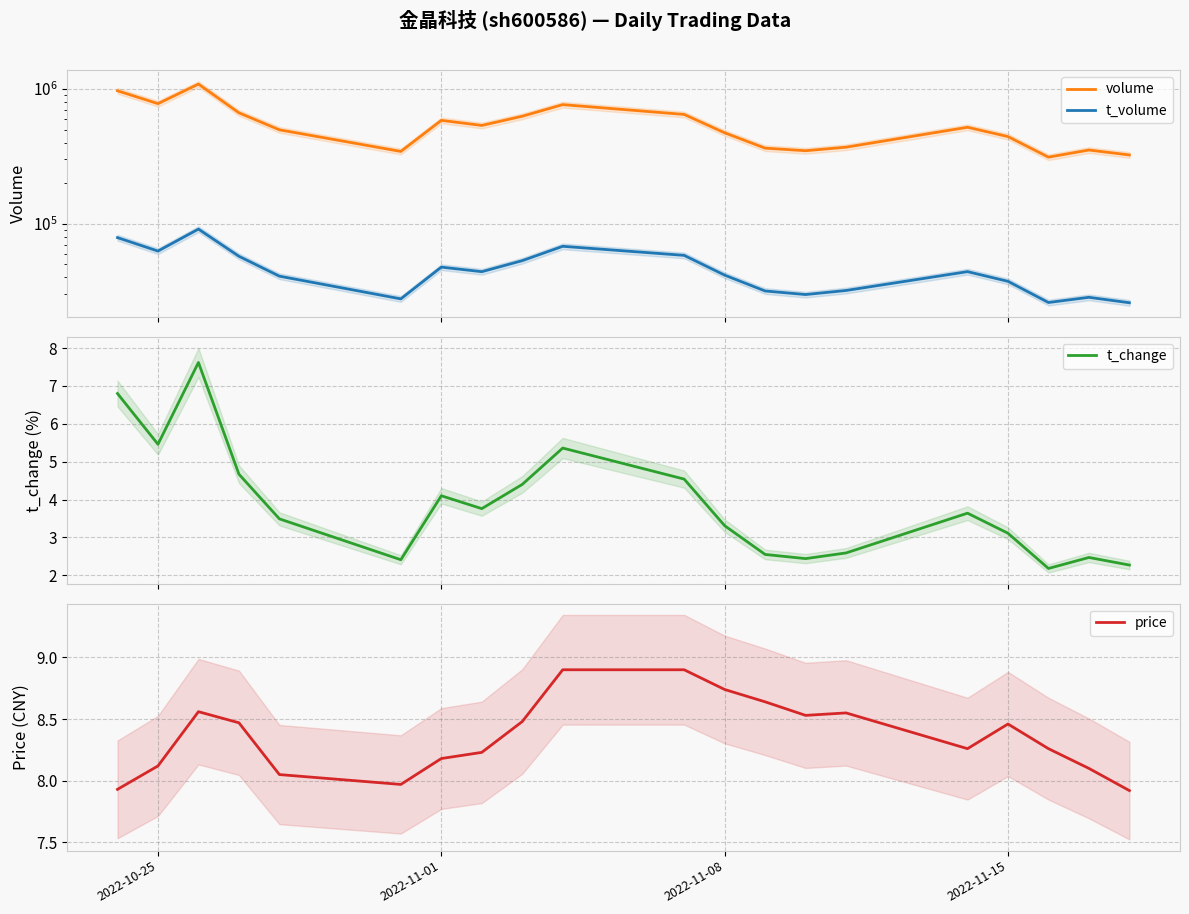

What is the lowest value of the t_change series?

2.2